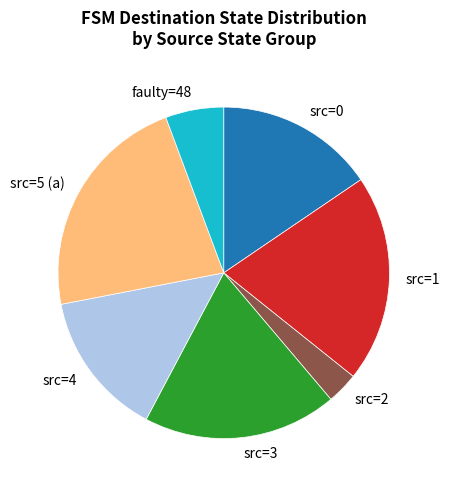

Which slice is the smallest?

src=2